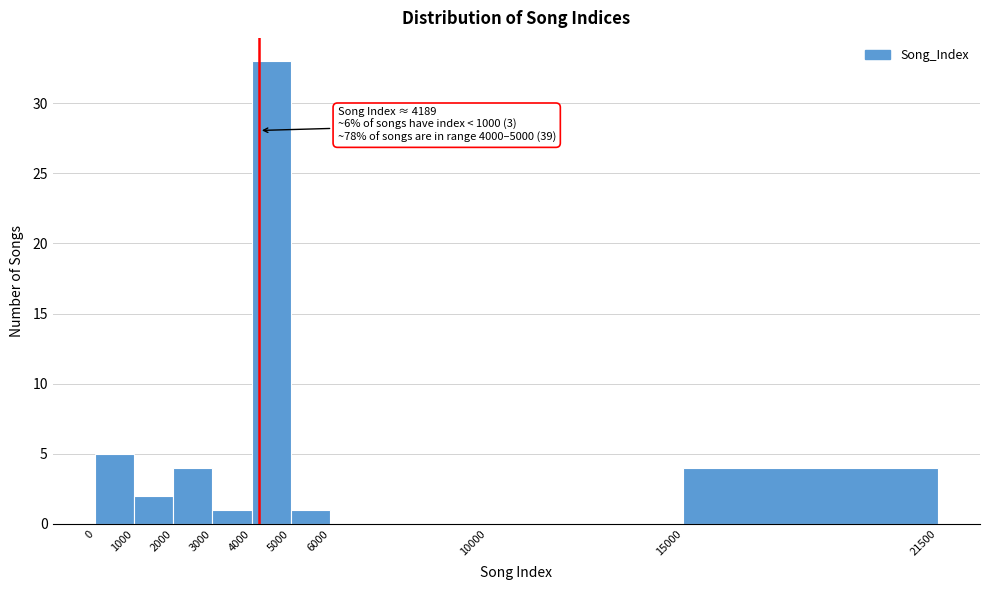

Over which range of the x-axis is the bar tallest?

4000 to 5000